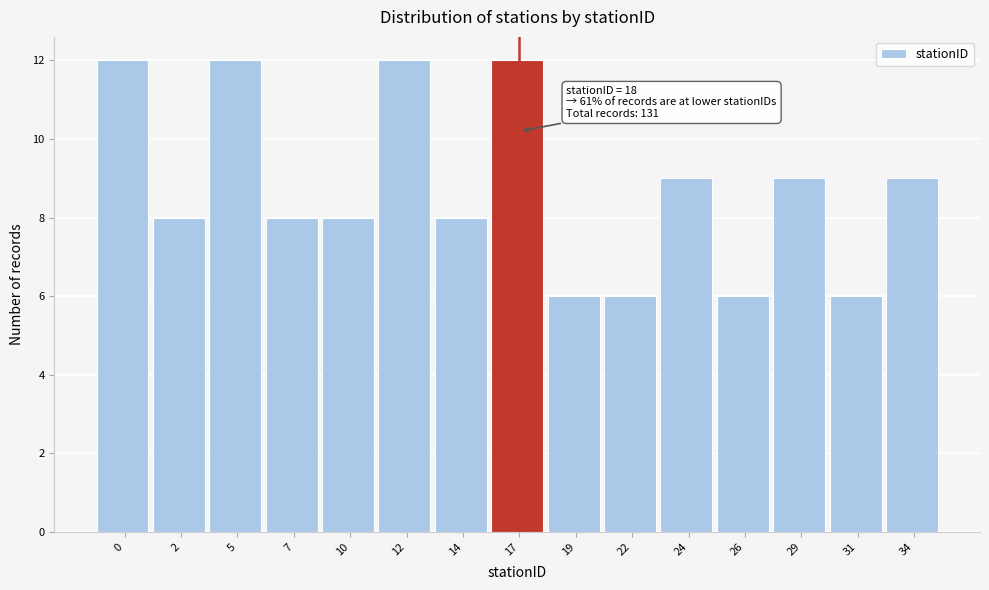

Reading right to left, extract all data points from this chart.

34=9	31=6	29=9	26=6	24=9	22=6	19=6	17=12	14=8	12=12	10=8	7=8	5=12	2=8	0=12